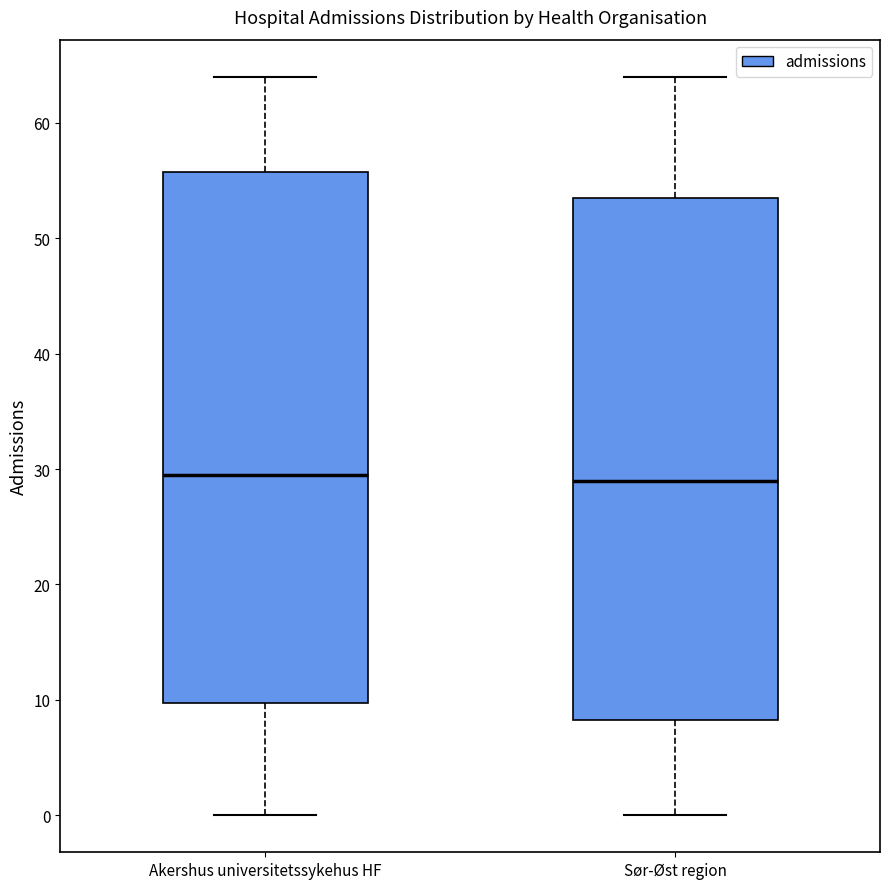

Reading left to right, read every box against the y-axis: the position of its median line, the range the box covers, and the ends of its whiskers. The values are not printed on the chart, so give them approximately, as read against the axis.

Akershus universitetssykehus HF: median 30, box 10 to 56, whiskers 0 to 64
Sør-Øst region: median 29, box 8 to 54, whiskers 0 to 64